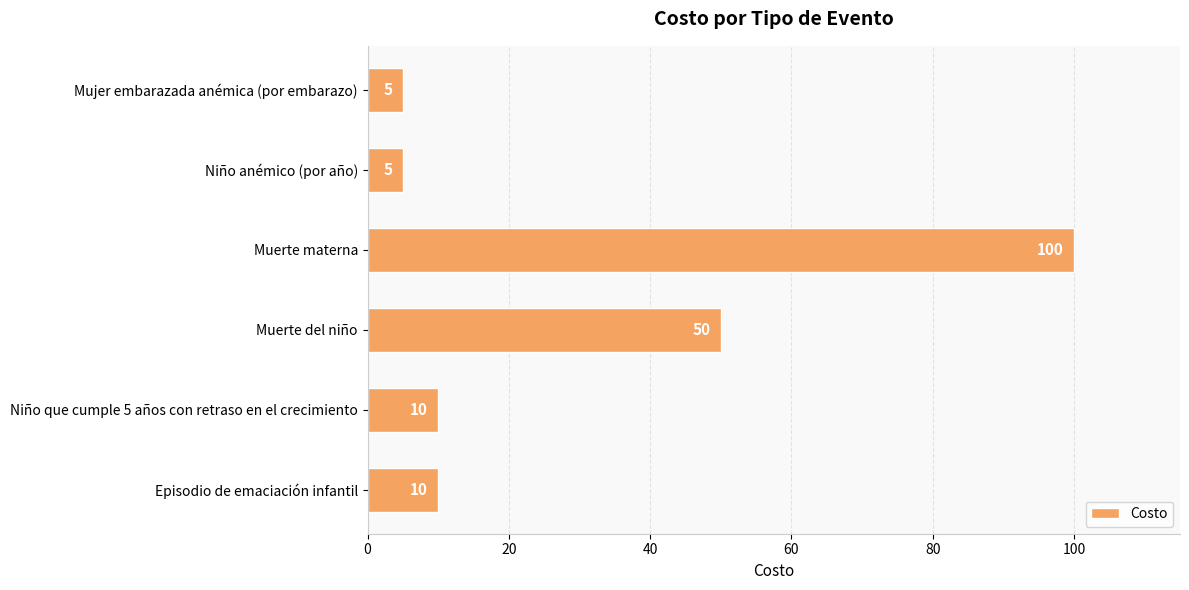

What is the smallest value displayed?

5